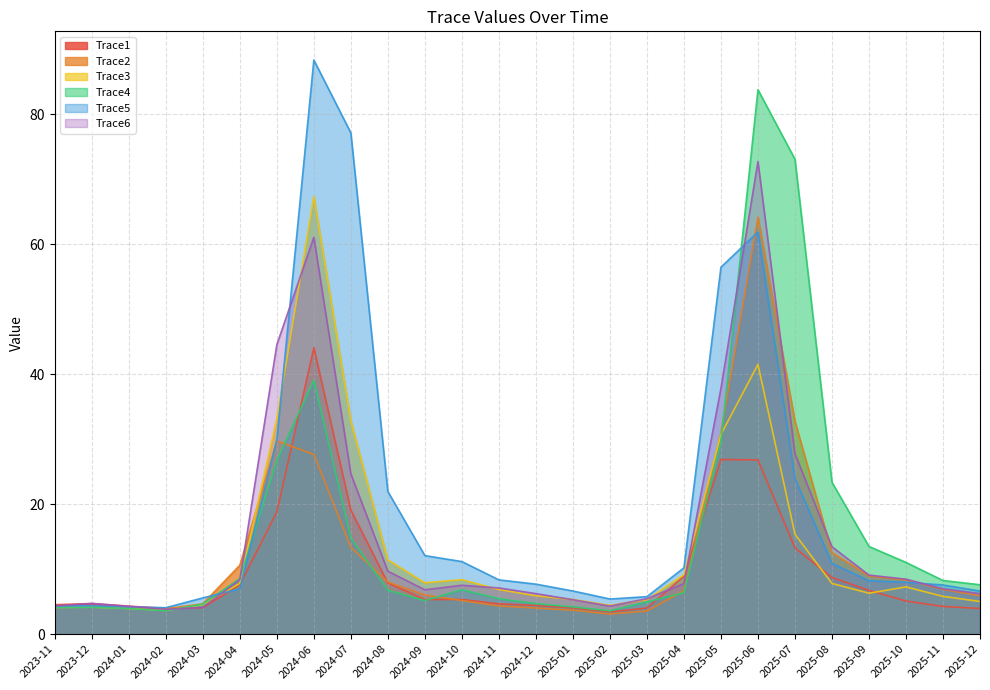

What is the difference between the maximum and minimum values in the Trace1 series?

40.6